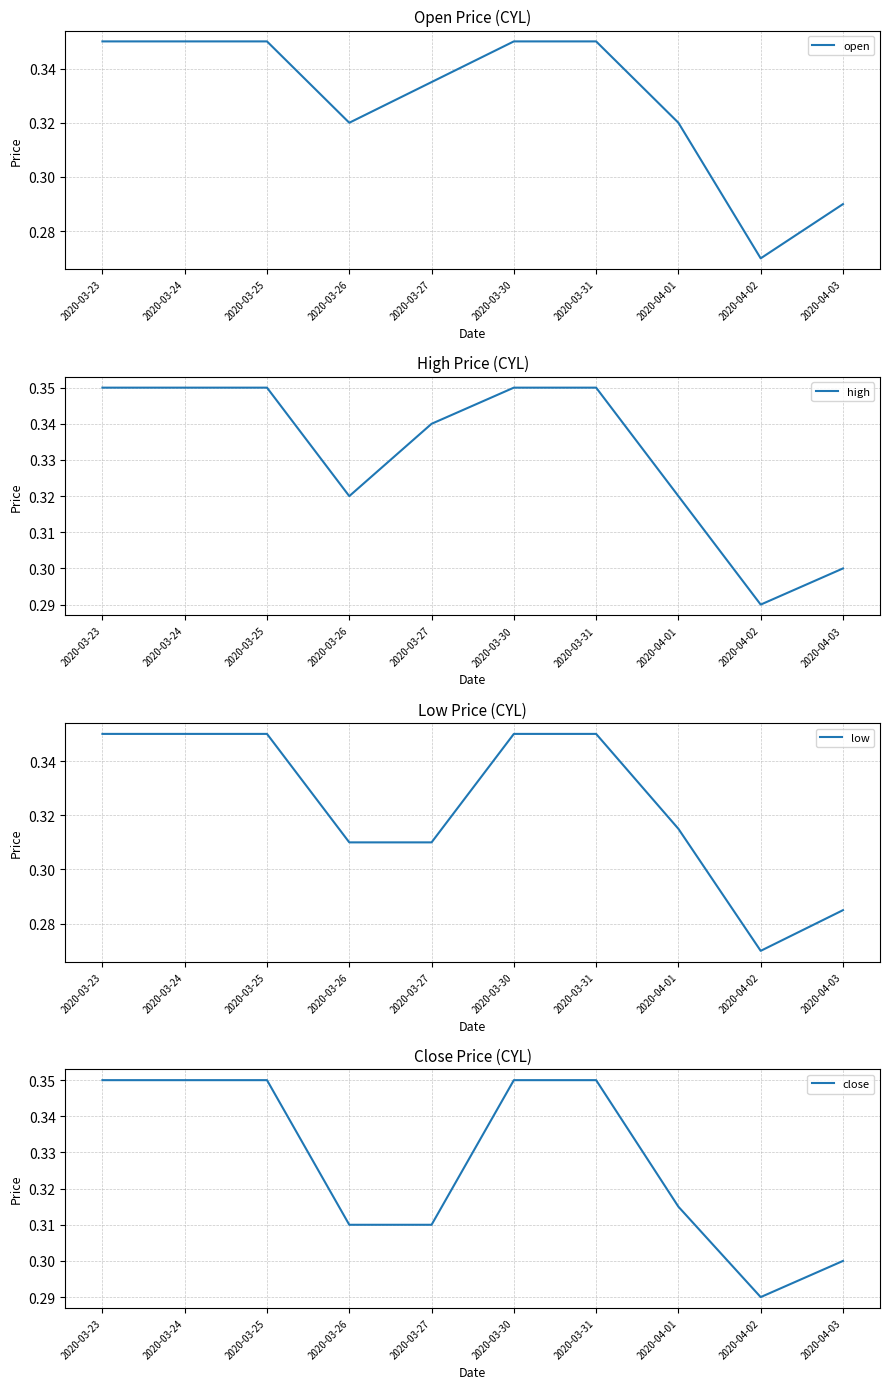

Count the high values in the range 0 to 1.

10